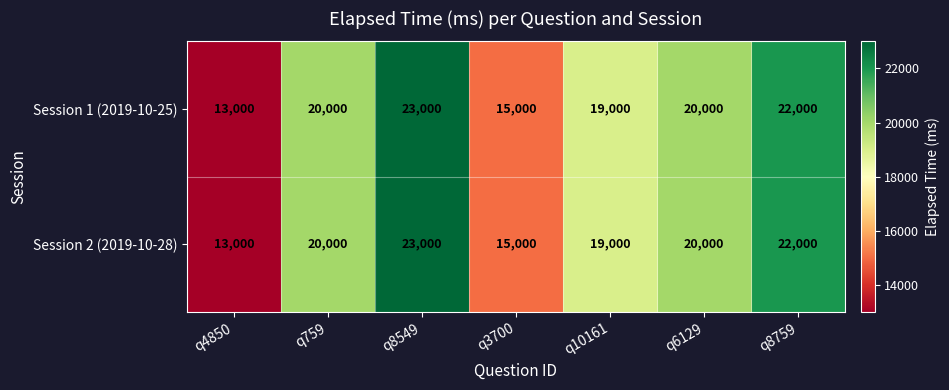

Which label corresponds to the largest value in the chart?

q8549